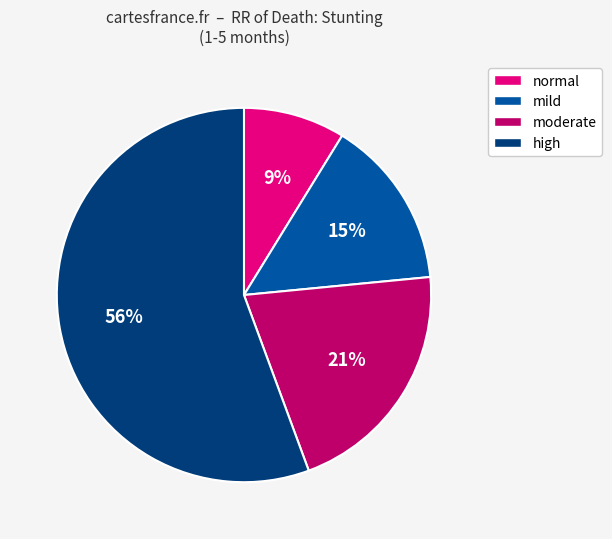

Do mild and moderate together represent more than half of the pie?

No